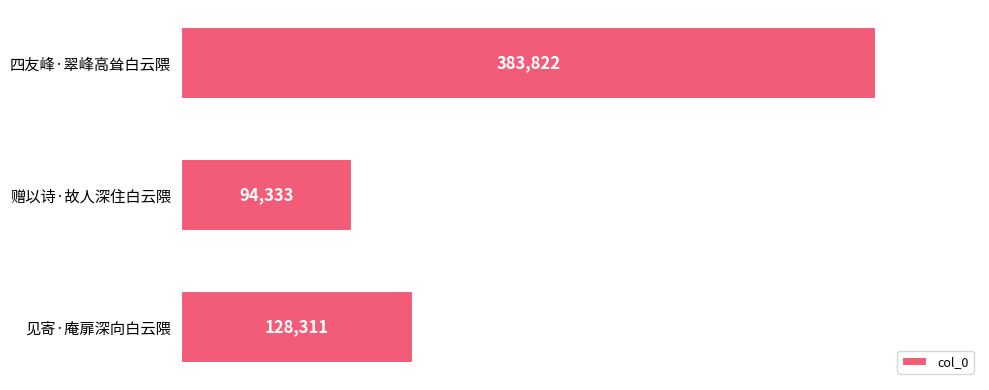

Reading top to bottom, list all the values displayed in this chart.

383822	94333	128311